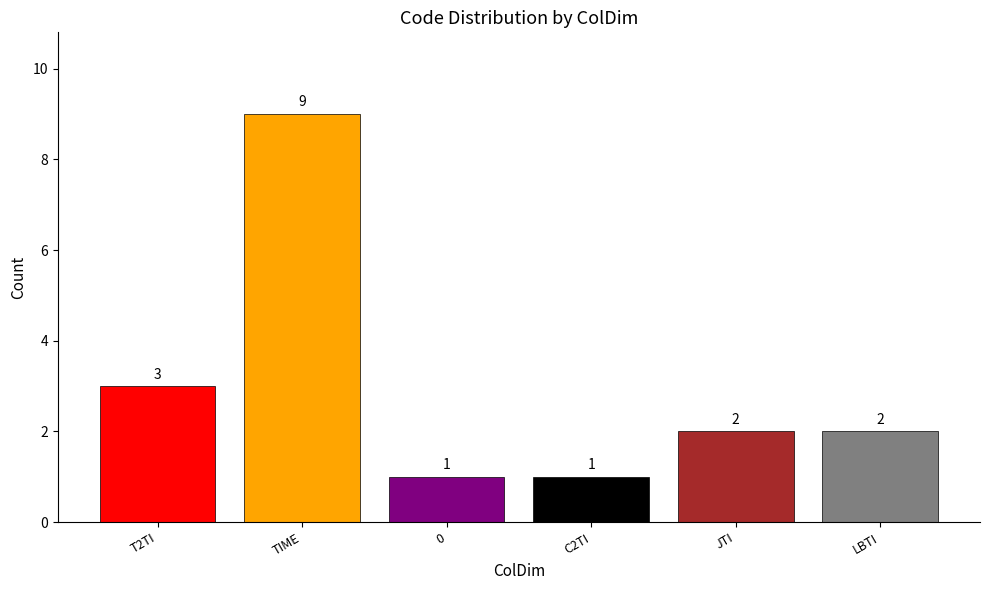

What is the ratio of the value at 0 to the value at JTI?

0.5